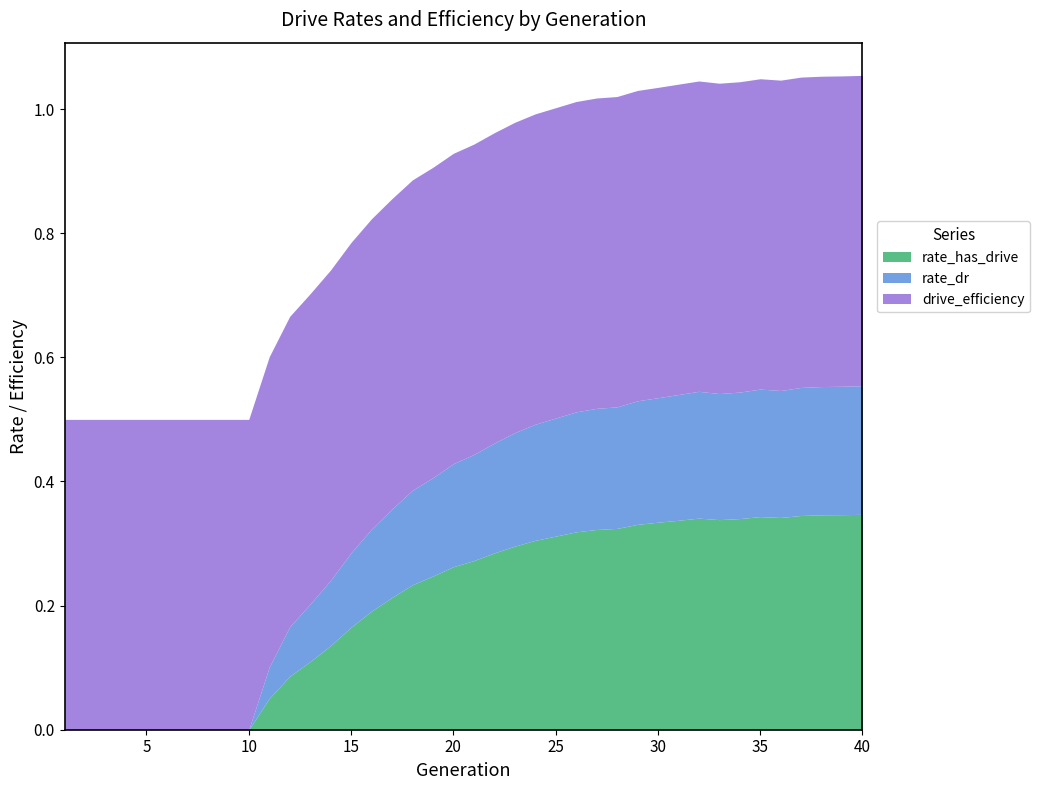

Where is the first local maximum for rate_dr?

32